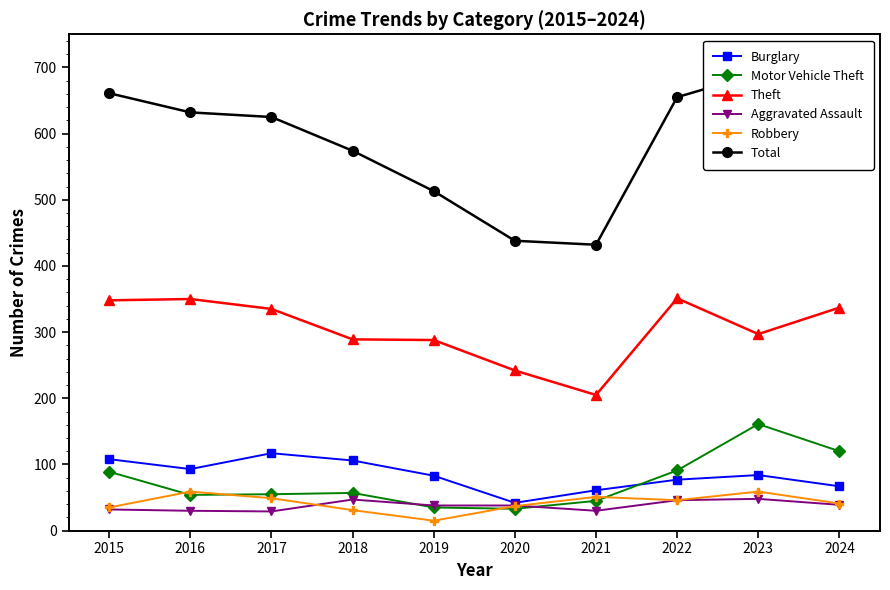

What value does the Total series have at 2016, to the nearest 5?

630